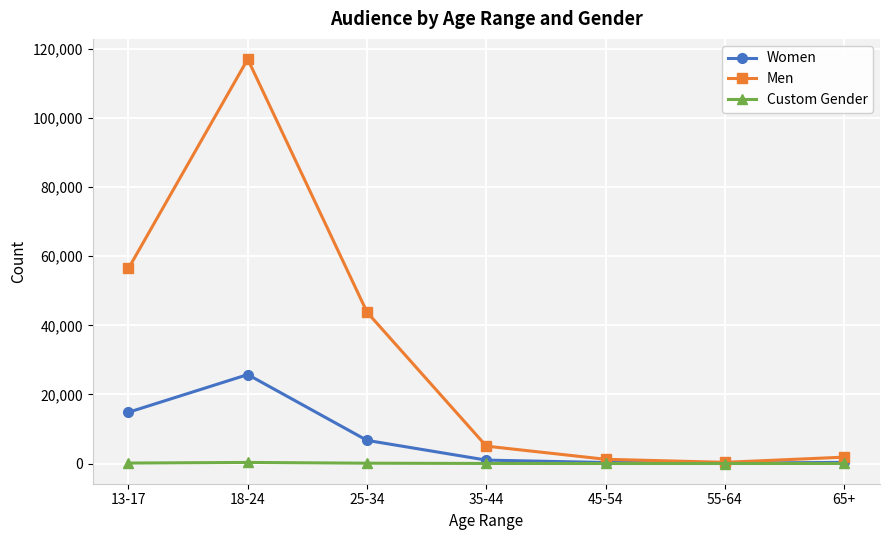

Which series has the largest range (max minus min)?

Men